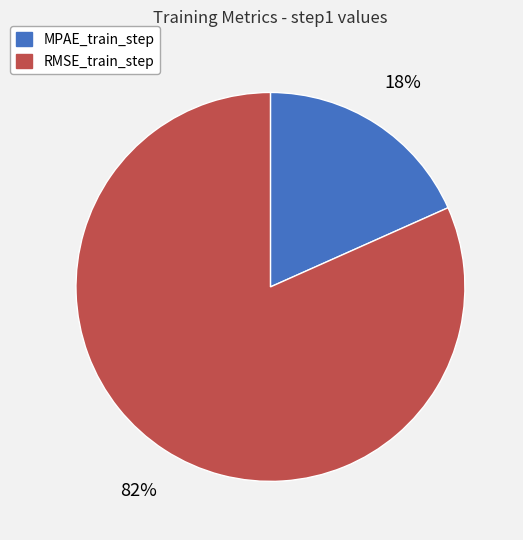

Is there a majority slice in this chart?

Yes